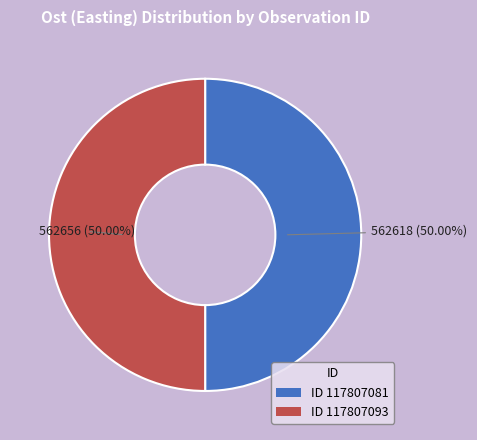

Is the sum of ID 117807081 and ID 117807093 greater than half?

Yes